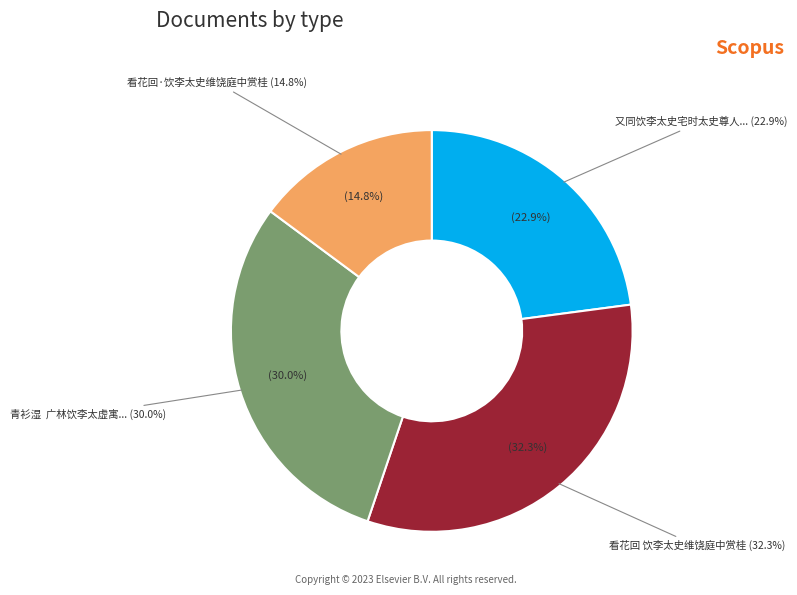

What percentage is NOT represented by 又同饮李太史宅时太史尊人孝廉在坐?

77.1%